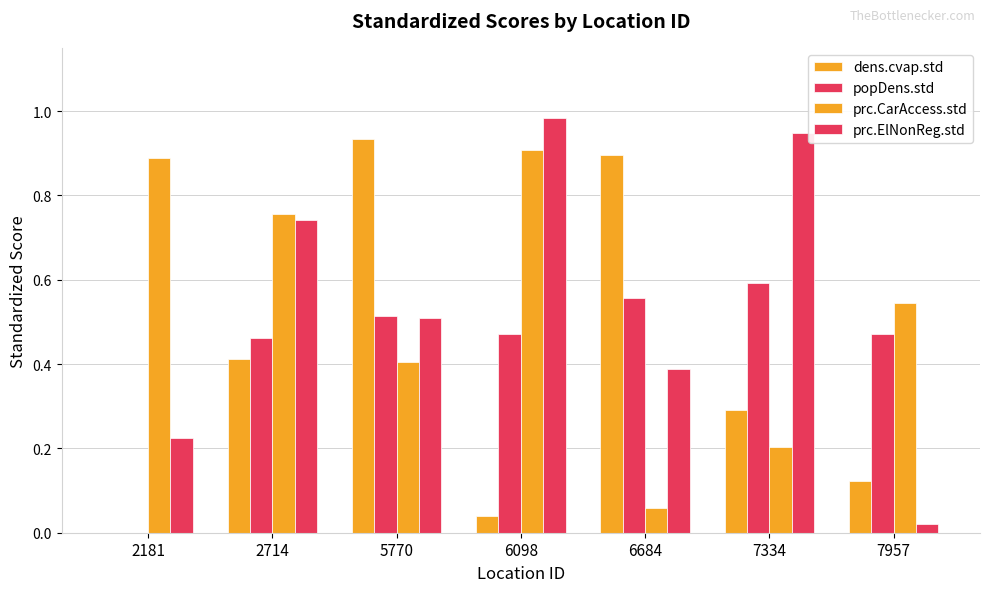

How many groups of bars are there?

7